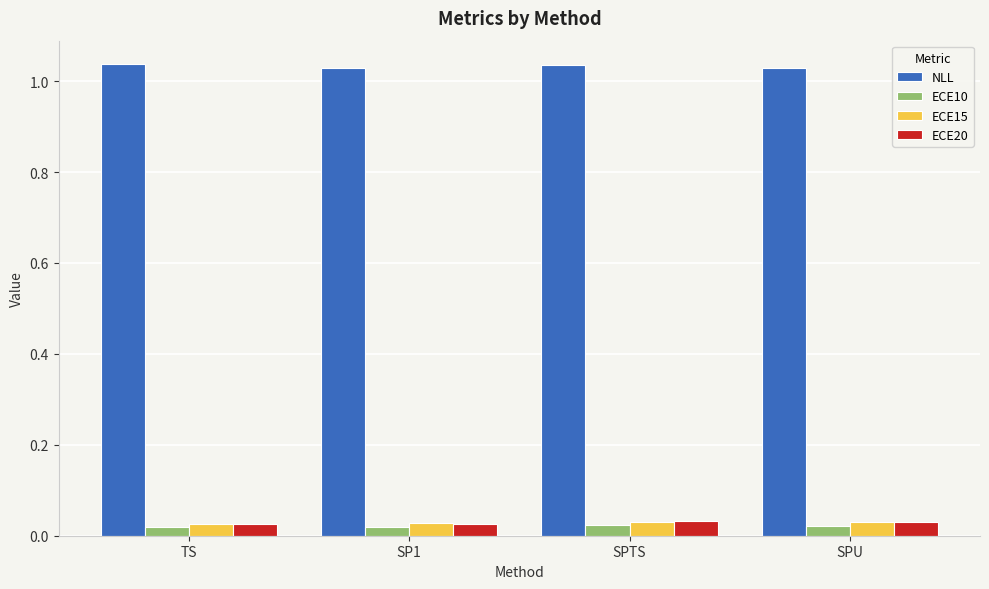

True or false: ECE20 has a value of 0.1 at SPTS.

False